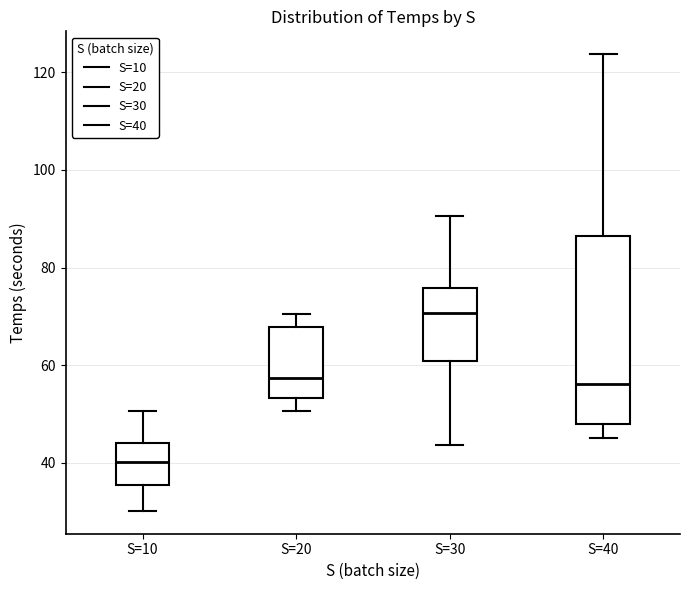

Reading left to right, read every box against the y-axis: the position of its median line, the range the box covers, and the ends of its whiskers. The values are not printed on the chart, so give them approximately, as read against the axis.

S=10: median 40, box 36 to 44, whiskers 30 to 50
S=20: median 58, box 54 to 68, whiskers 50 to 70
S=30: median 70, box 60 to 76, whiskers 44 to 90
S=40: median 56, box 48 to 86, whiskers 46 to 124